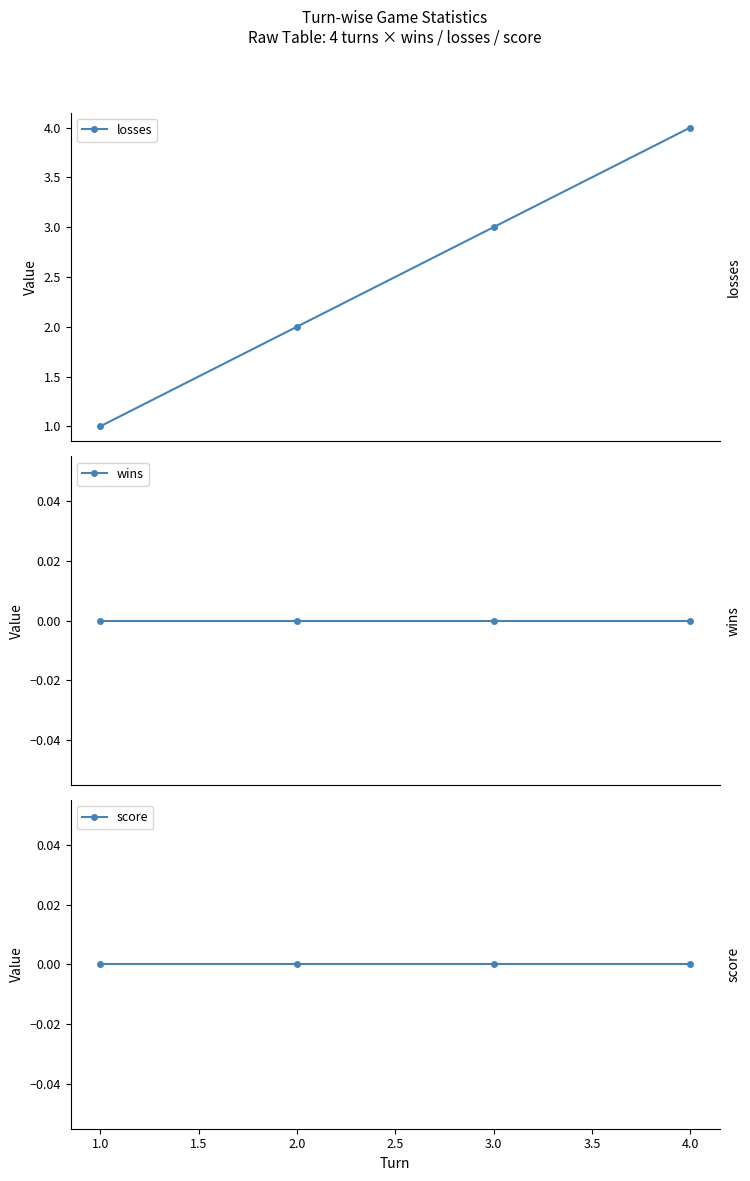

Reading right to left, what are all the values shown in this chart?

losses: 4	3	2	1
wins: 0	0	0	0
score: 0	0	0	0